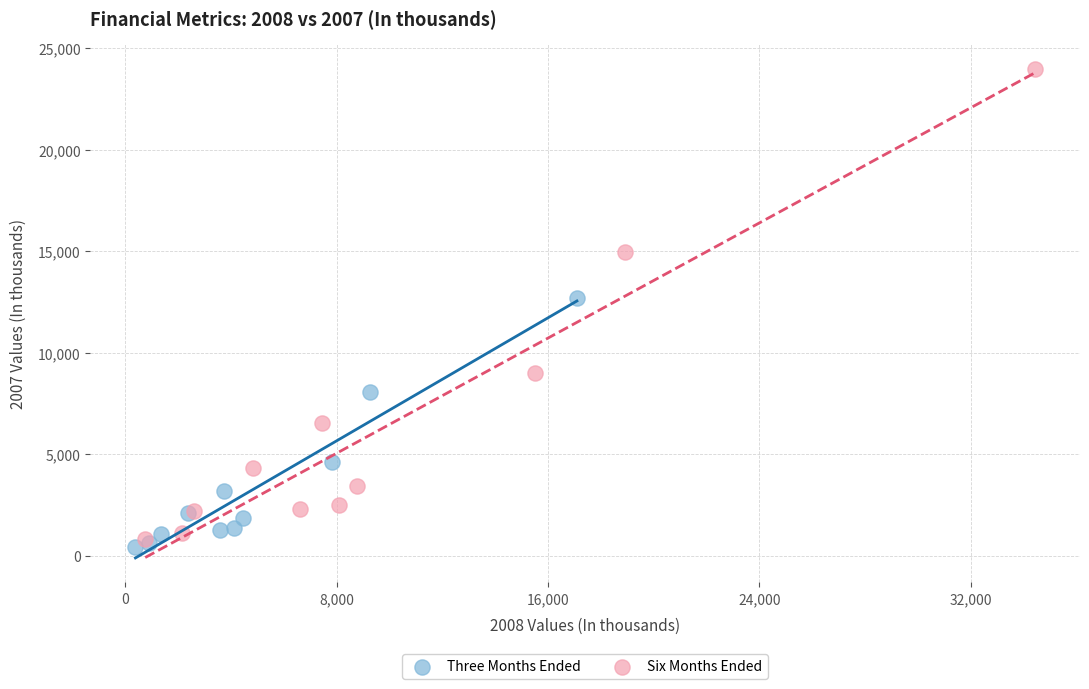

Which series contains the highest Y value?

Six Months Ended